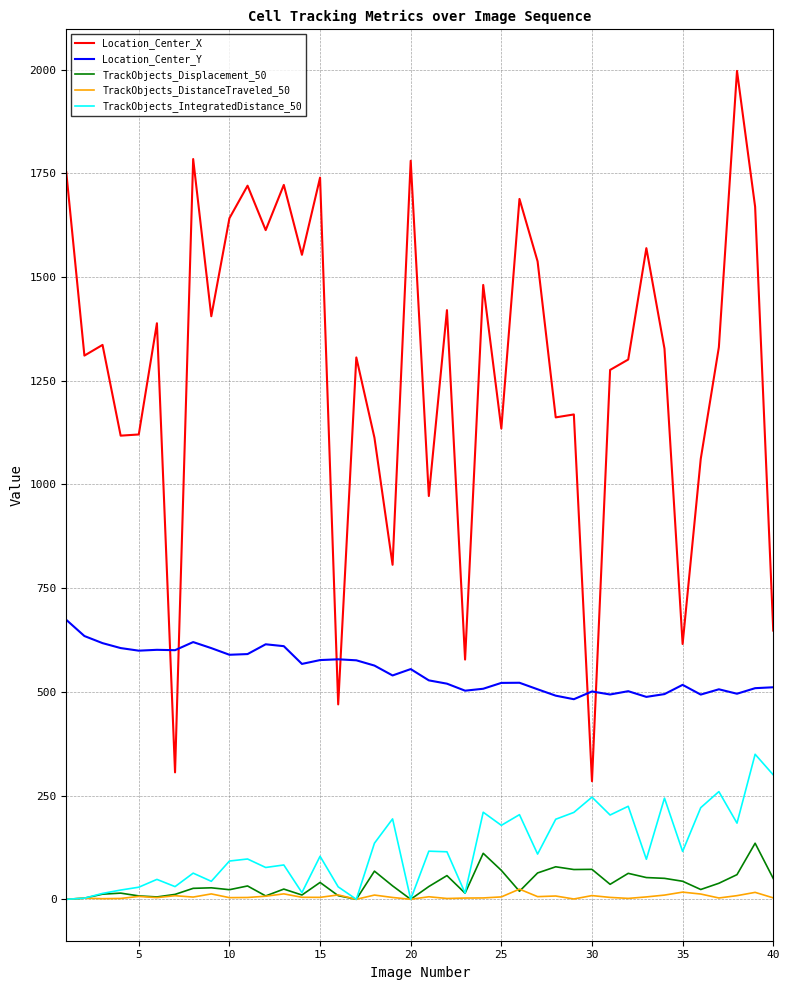

Which series has the largest total across all categories?

Location_Center_X